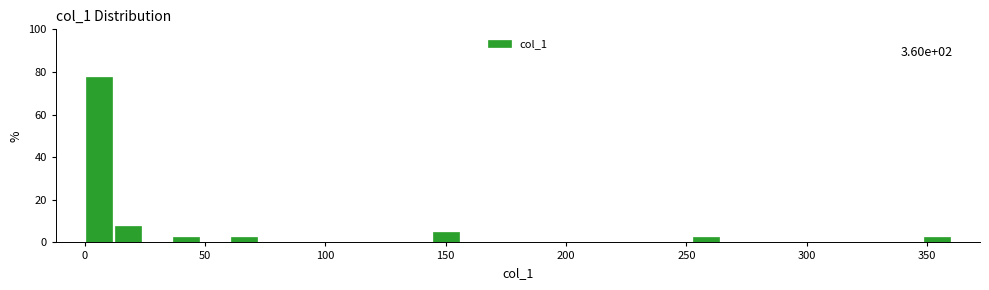

Read against the x-axis, roughly where is the centre of the tallest bar?

5